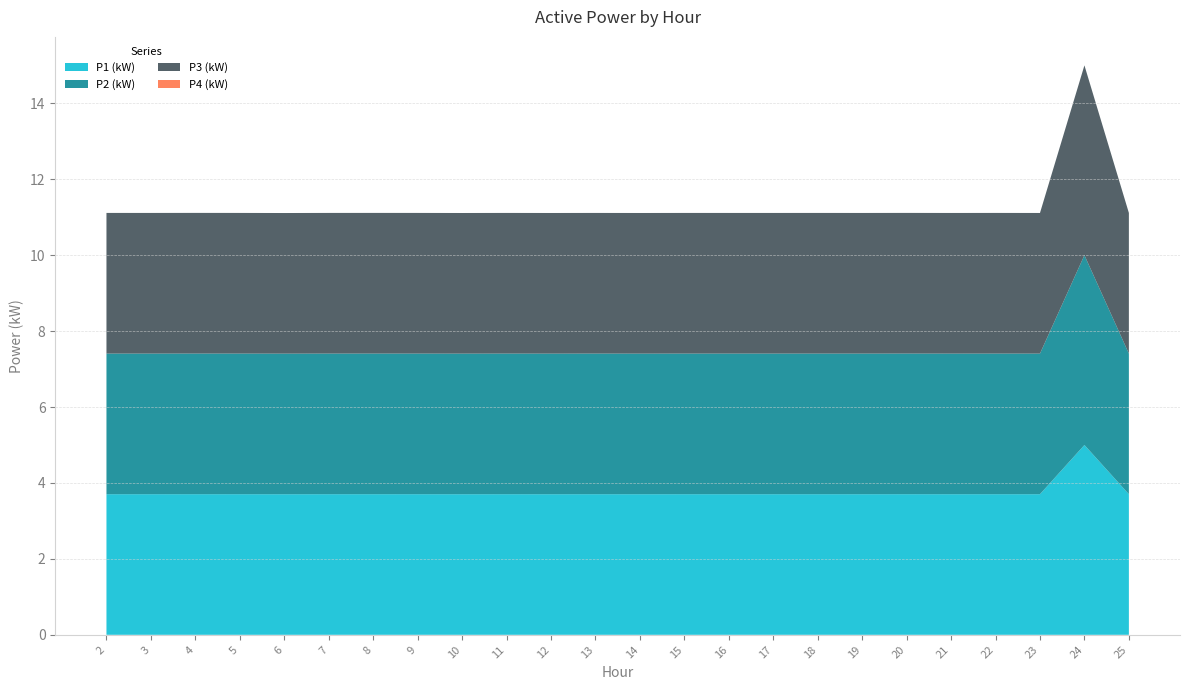

At which category is the sum across all series the highest?

24